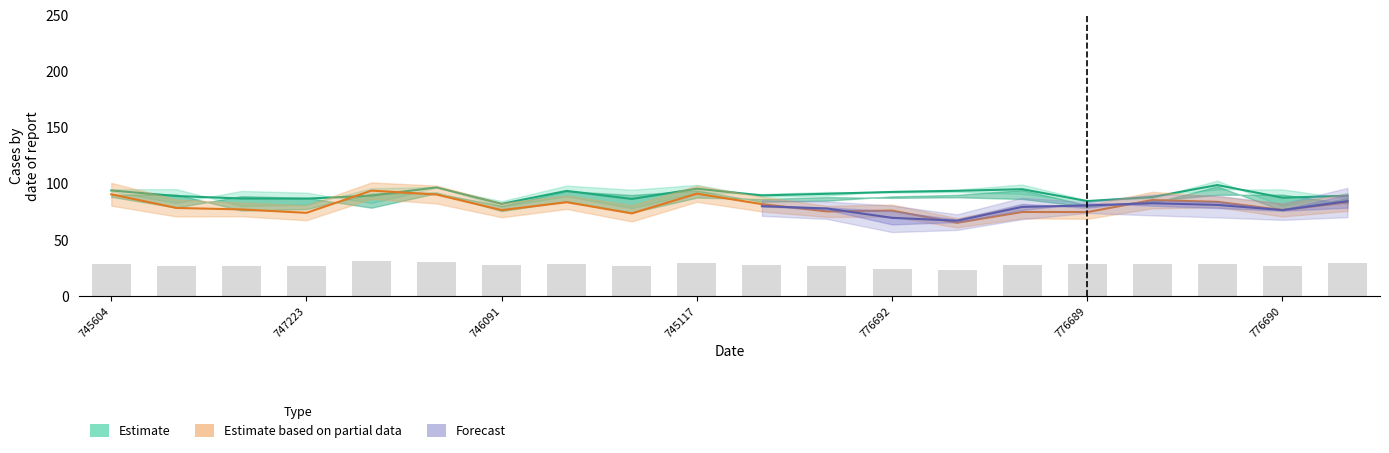

What is the label of the 1st bar from the left?

745604